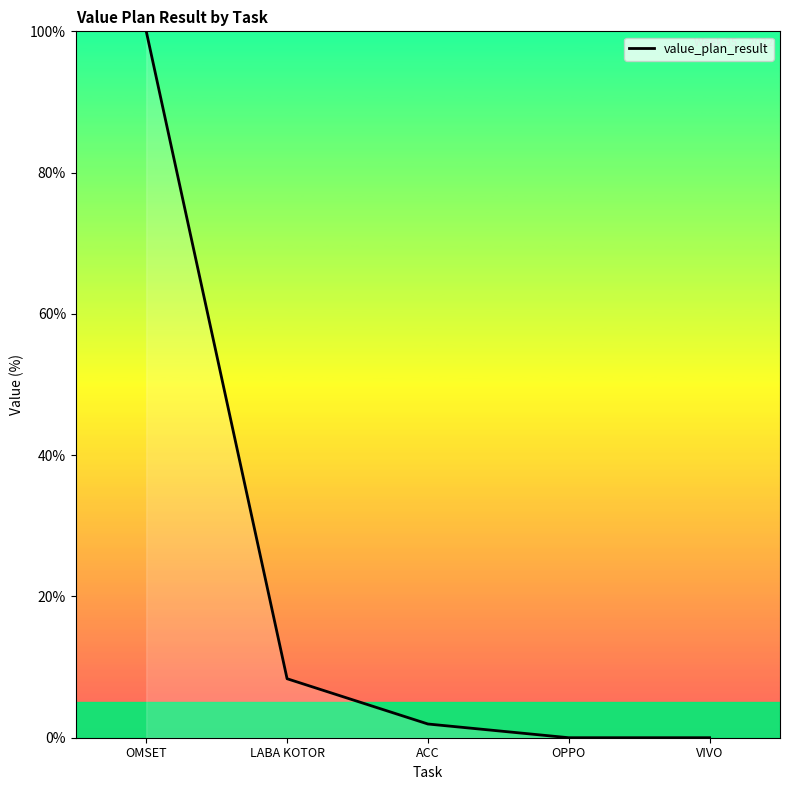

Which label corresponds to the largest value in the chart?

OMSET